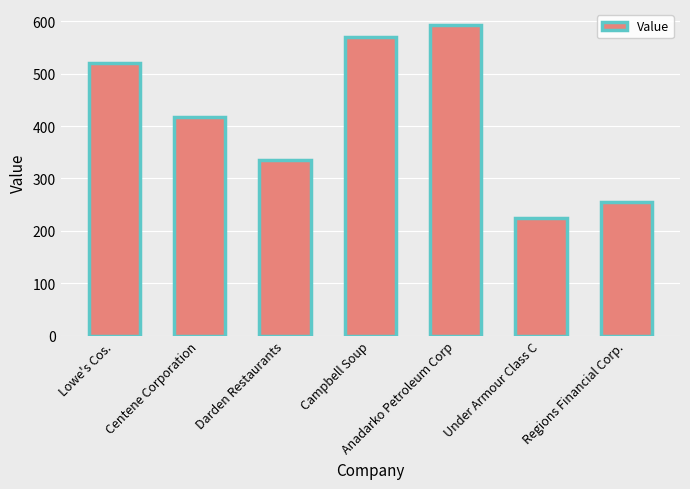

Read the value at Regions Financial Corp., to the nearest 5.

255